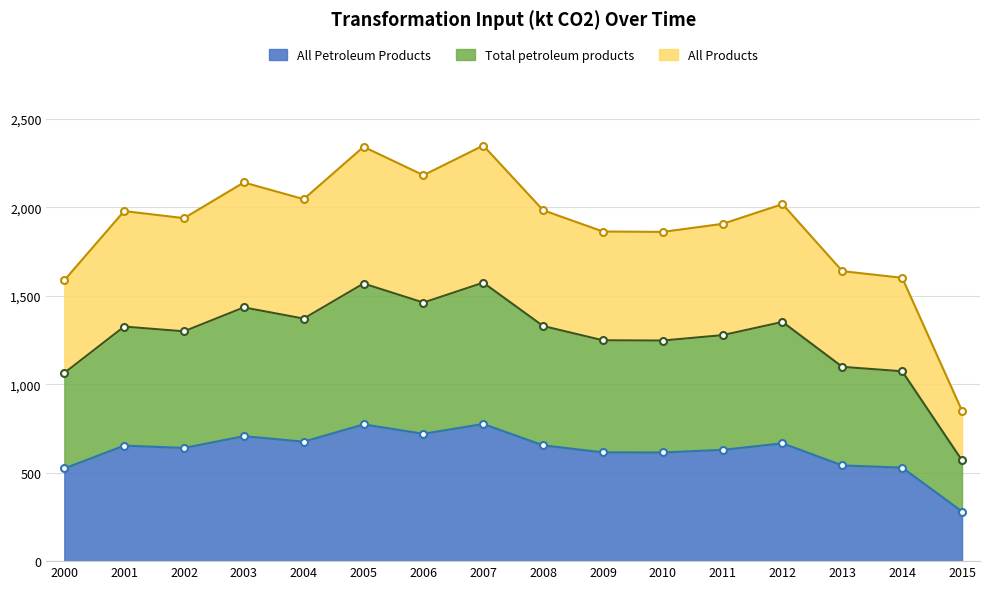

How many lines are shown in the chart?

3